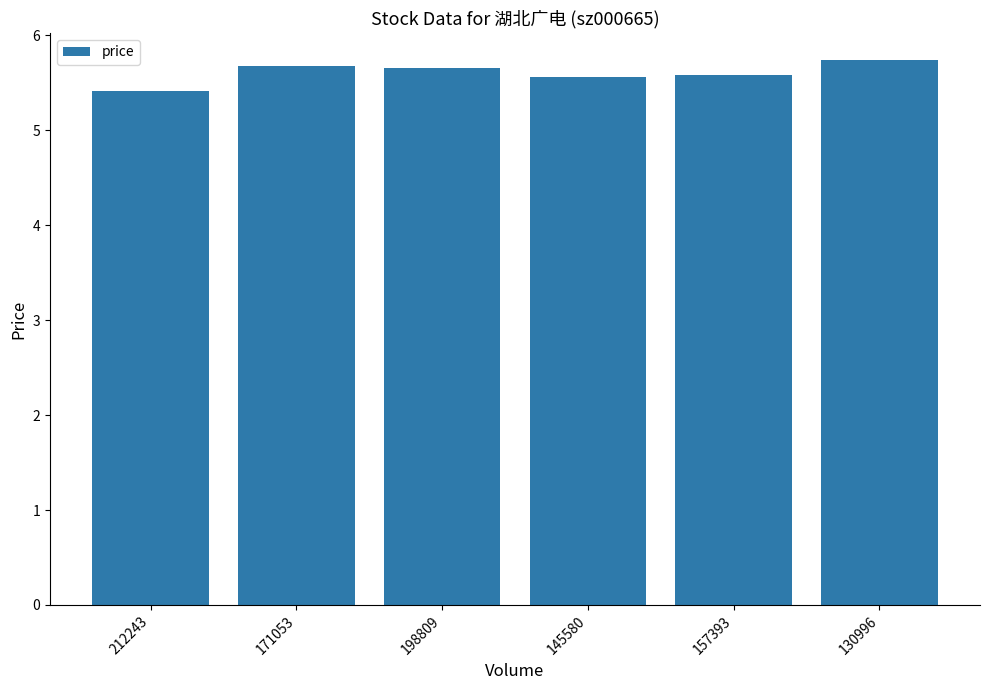

At which label is the value closest to 5?

212243